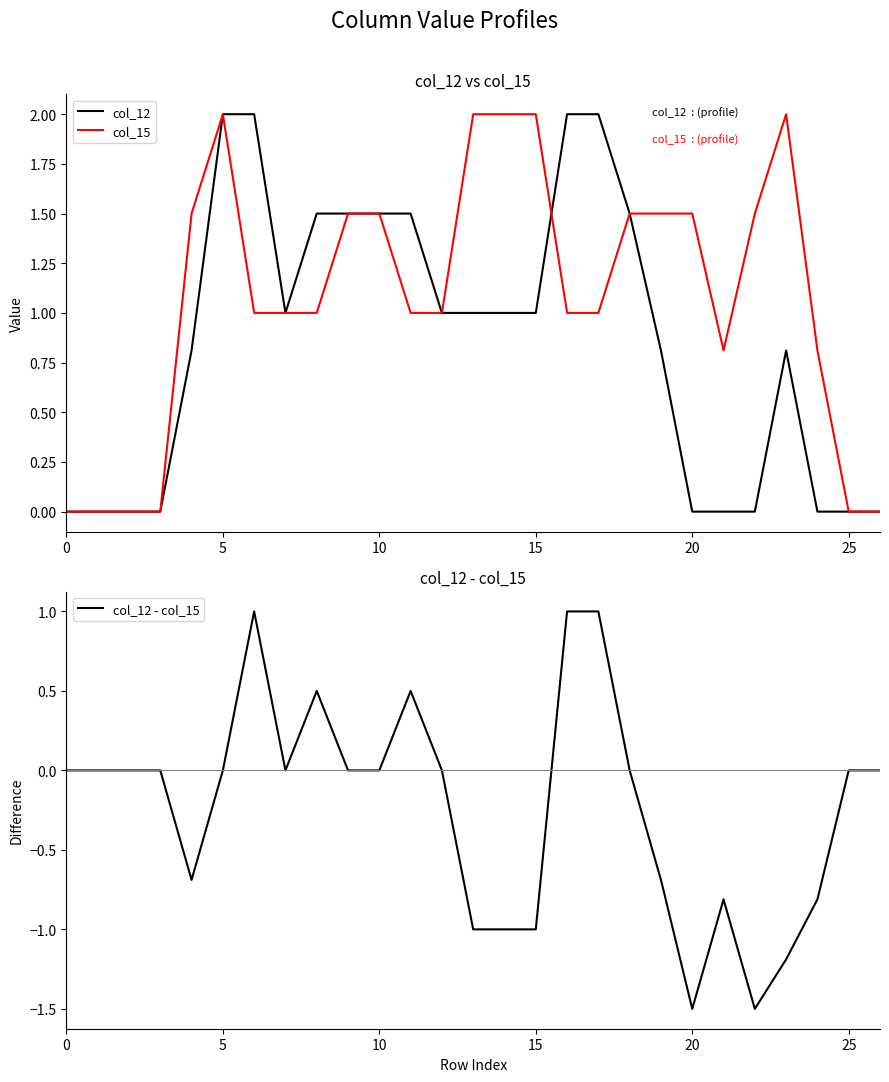

At which label does col_12 first exceed 1?

5